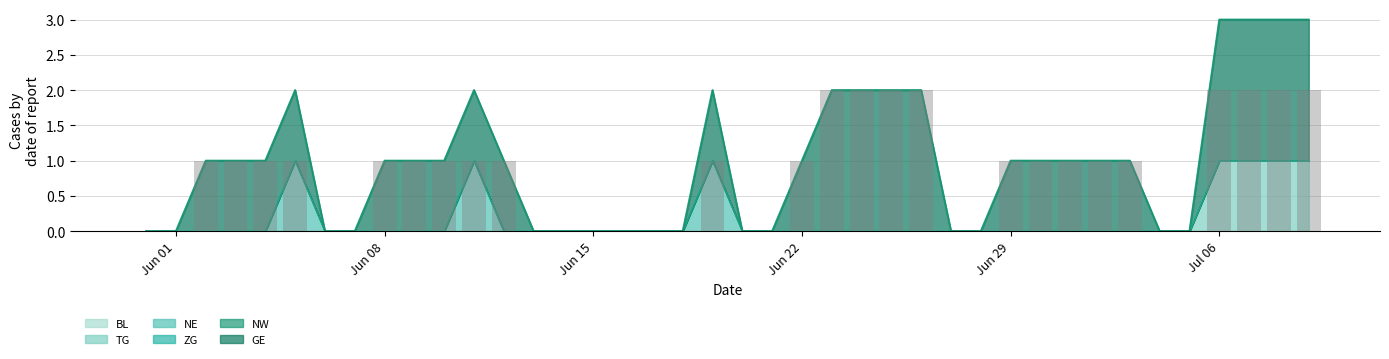

Reading left to right, transcribe all the data shown in this chart.

BL: 0=0	1=0	2=0	3=0	4=0	5=0	6=0	7=0	8=0	9=0	10=0	11=0	12=0	13=0	14=0	15=0	16=0	17=0	18=0	19=0	20=0	21=0	22=0	23=0	24=0	25=0	26=0	27=0	28=0	29=0	30=0	31=0	32=0	33=0	34=0	35=0	36=0	37=0	38=0	39=0
TG: 0=0	1=0	2=0	3=0	4=0	5=0	6=0	7=0	8=0	9=0	10=0	11=0	12=0	13=0	14=0	15=0	16=0	17=0	18=0	19=0	20=0	21=0	22=0	23=0	24=0	25=0	26=0	27=0	28=0	29=0	30=0	31=0	32=0	33=0	34=0	35=0	36=1	37=1	38=1	39=1
NE: 0=0	1=0	2=0	3=0	4=0	5=1	6=0	7=0	8=0	9=0	10=0	11=1	12=0	13=0	14=0	15=0	16=0	17=0	18=0	19=1	20=0	21=0	22=0	23=0	24=0	25=0	26=0	27=0	28=0	29=0	30=0	31=0	32=0	33=0	34=0	35=0	36=0	37=0	38=0	39=0
ZG: 0=0	1=0	2=0	3=0	4=0	5=0	6=0	7=0	8=0	9=0	10=0	11=0	12=0	13=0	14=0	15=0	16=0	17=0	18=0	19=0	20=0	21=0	22=0	23=0	24=0	25=0	26=0	27=0	28=0	29=0	30=0	31=0	32=0	33=0	34=0	35=0	36=0	37=0	38=0	39=0
NW: 0=0	1=0	2=0	3=0	4=0	5=0	6=0	7=0	8=0	9=0	10=0	11=0	12=0	13=0	14=0	15=0	16=0	17=0	18=0	19=0	20=0	21=0	22=0	23=0	24=0	25=0	26=0	27=0	28=0	29=0	30=0	31=0	32=0	33=0	34=0	35=0	36=0	37=0	38=0	39=0
GE: 0=0	1=0	2=1	3=1	4=1	5=1	6=0	7=0	8=1	9=1	10=1	11=1	12=1	13=0	14=0	15=0	16=0	17=0	18=0	19=1	20=0	21=0	22=1	23=2	24=2	25=2	26=2	27=0	28=0	29=1	30=1	31=1	32=1	33=1	34=0	35=0	36=2	37=2	38=2	39=2